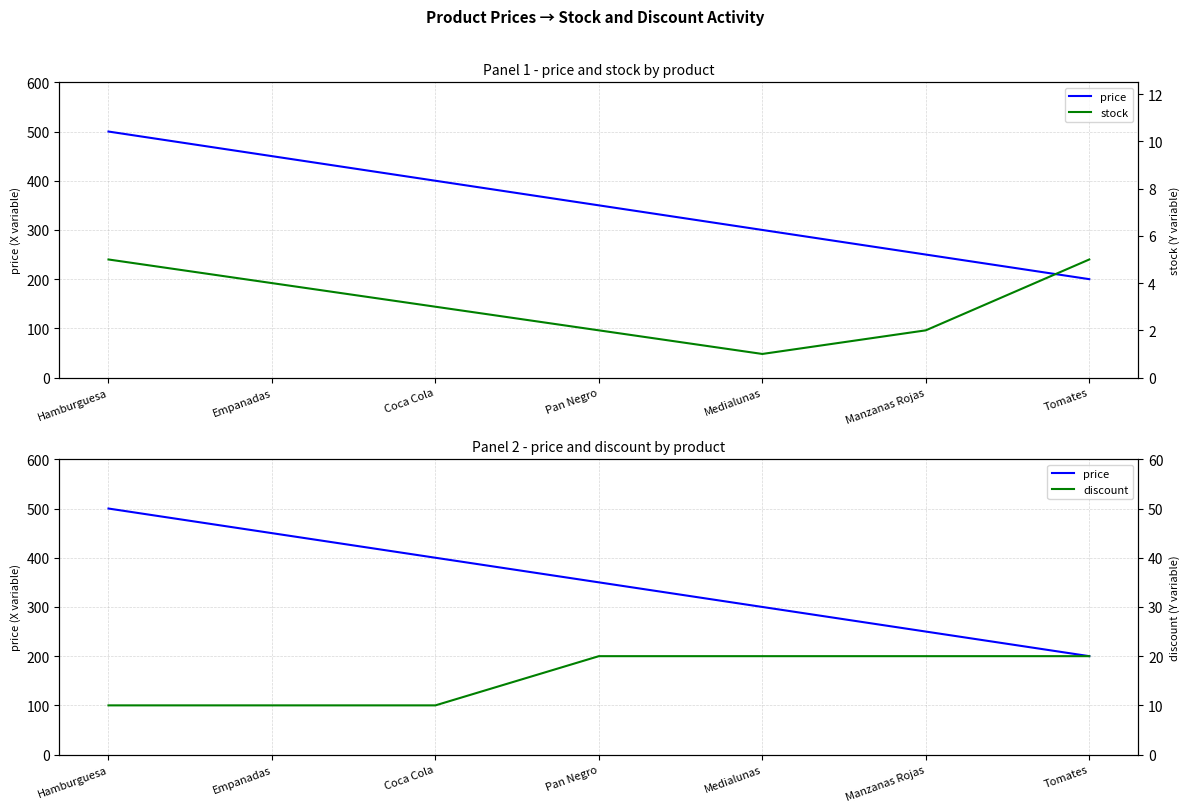

The price series shows 500 at Hamburguesa. True or false?

True